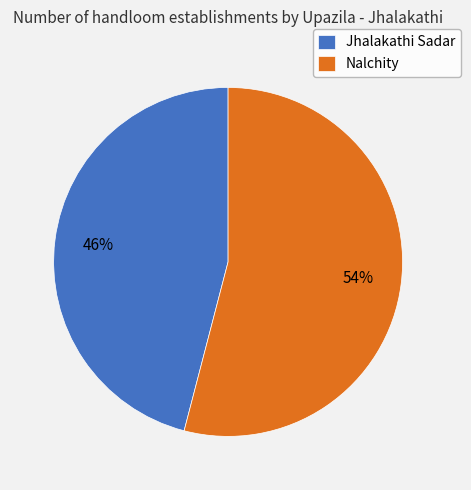

Which category has the smallest portion of the pie?

Jhalakathi Sadar